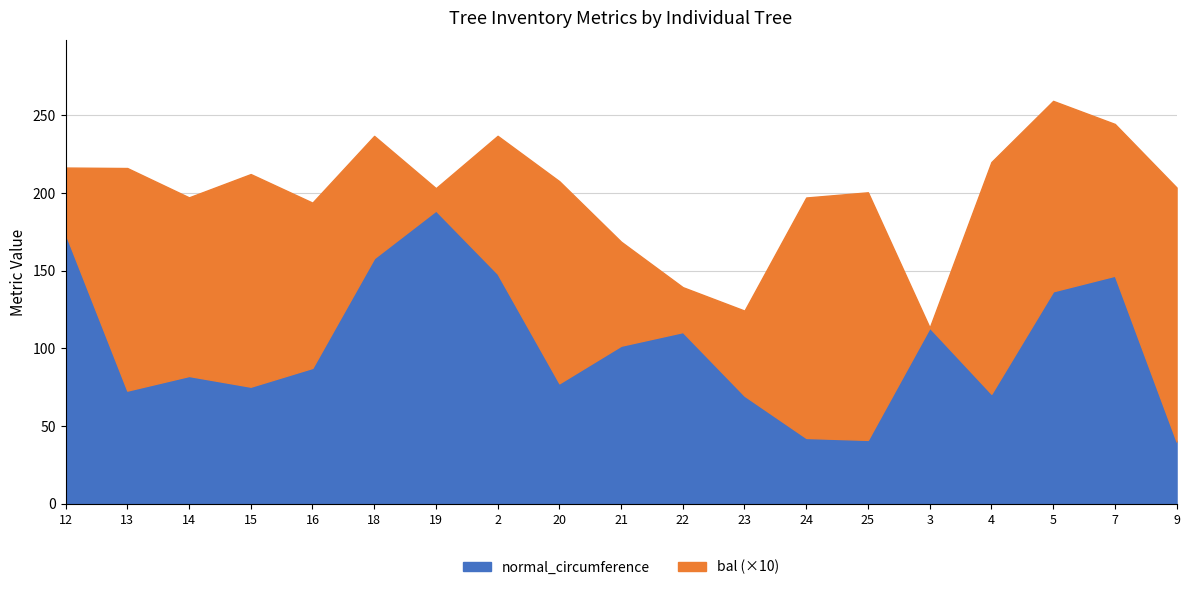

Read the normal_circumference value at 20.

77.4